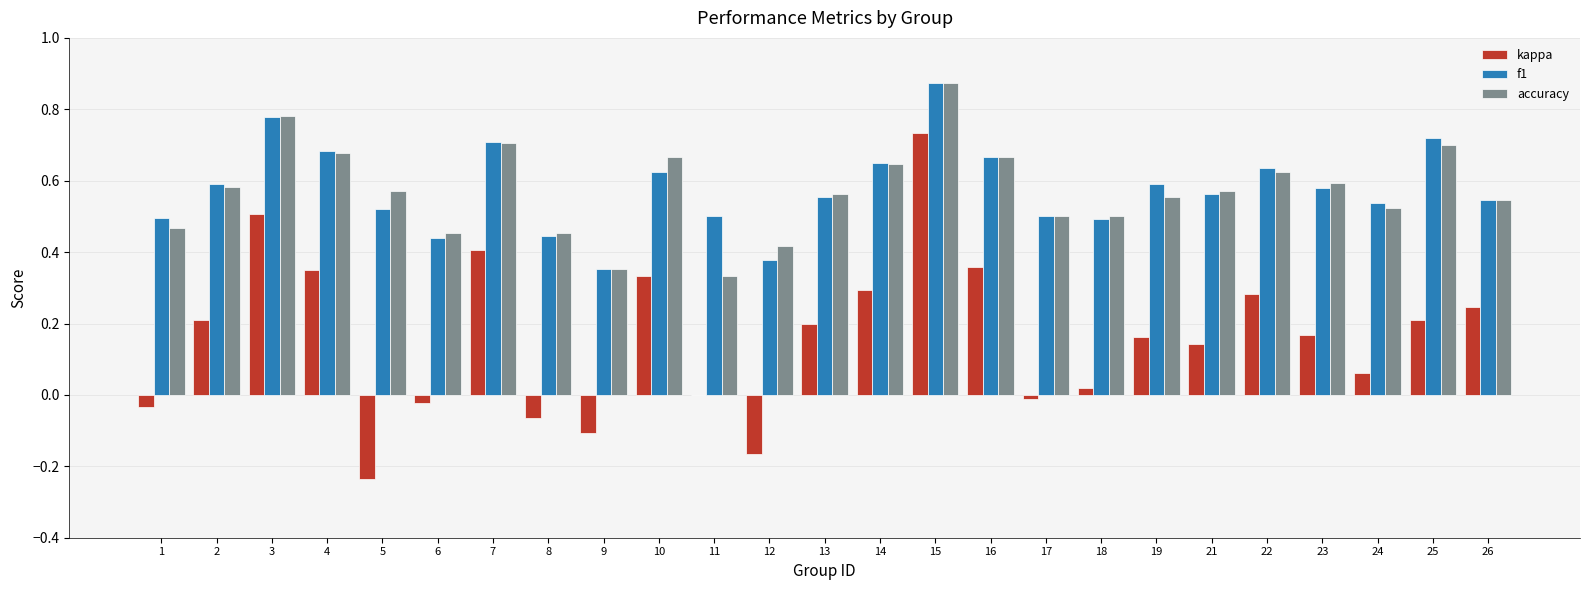

True or false: accuracy has a value of 0.3 at 17.

False